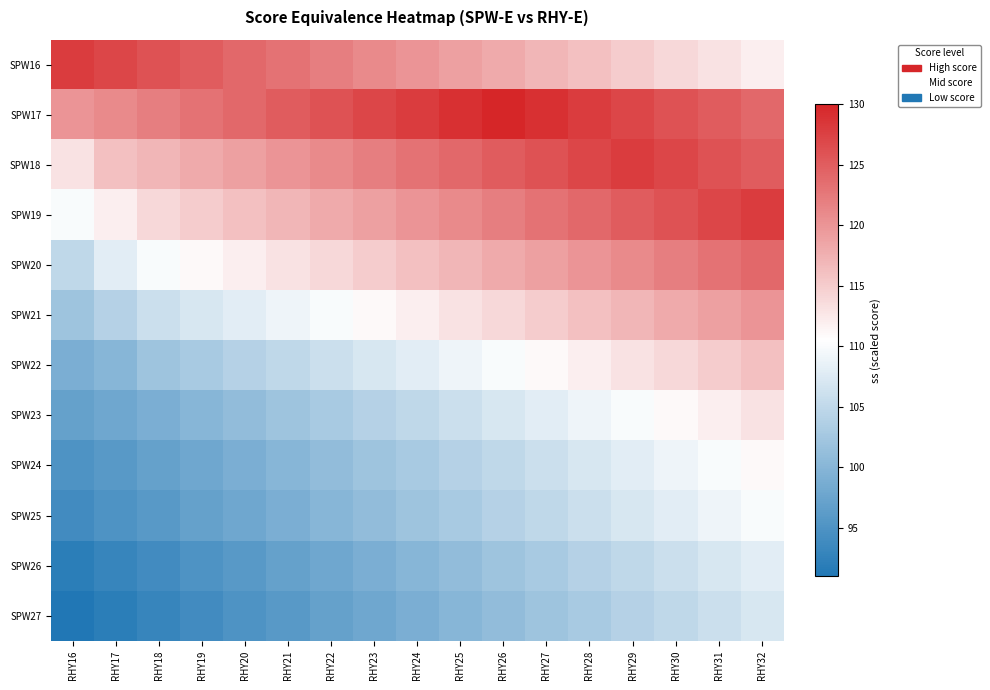

Between RHY19 and RHY32, which is larger?

RHY19